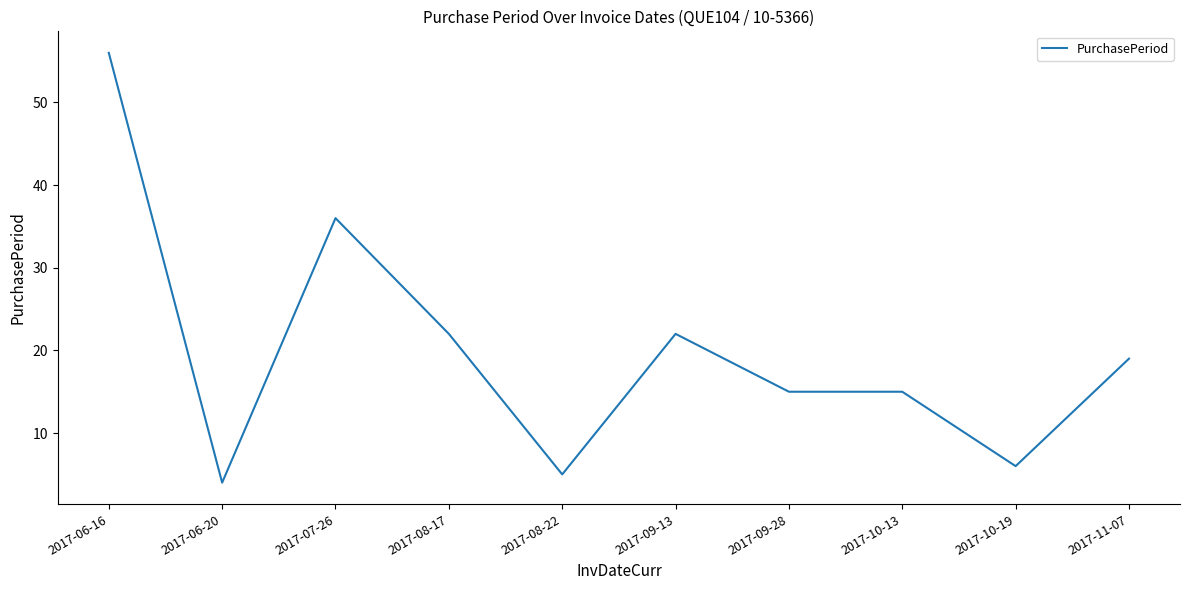

Is it true that the value at 2017-09-28 is 27?

False